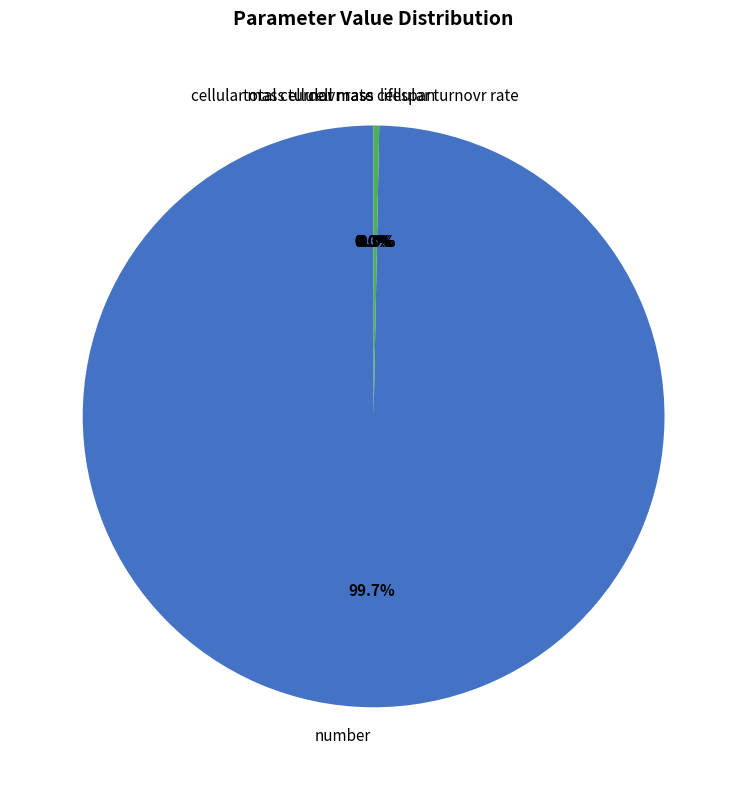

The cellular mass turnovr rate slice represents 1% of the pie. True or false?

False